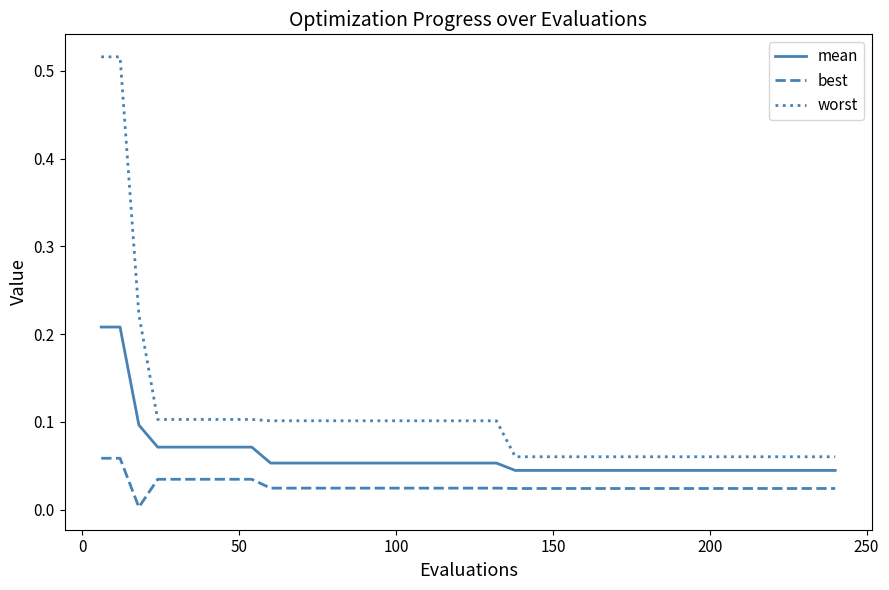

Rank the series by their average value, from highest to lowest.

worst, mean, best